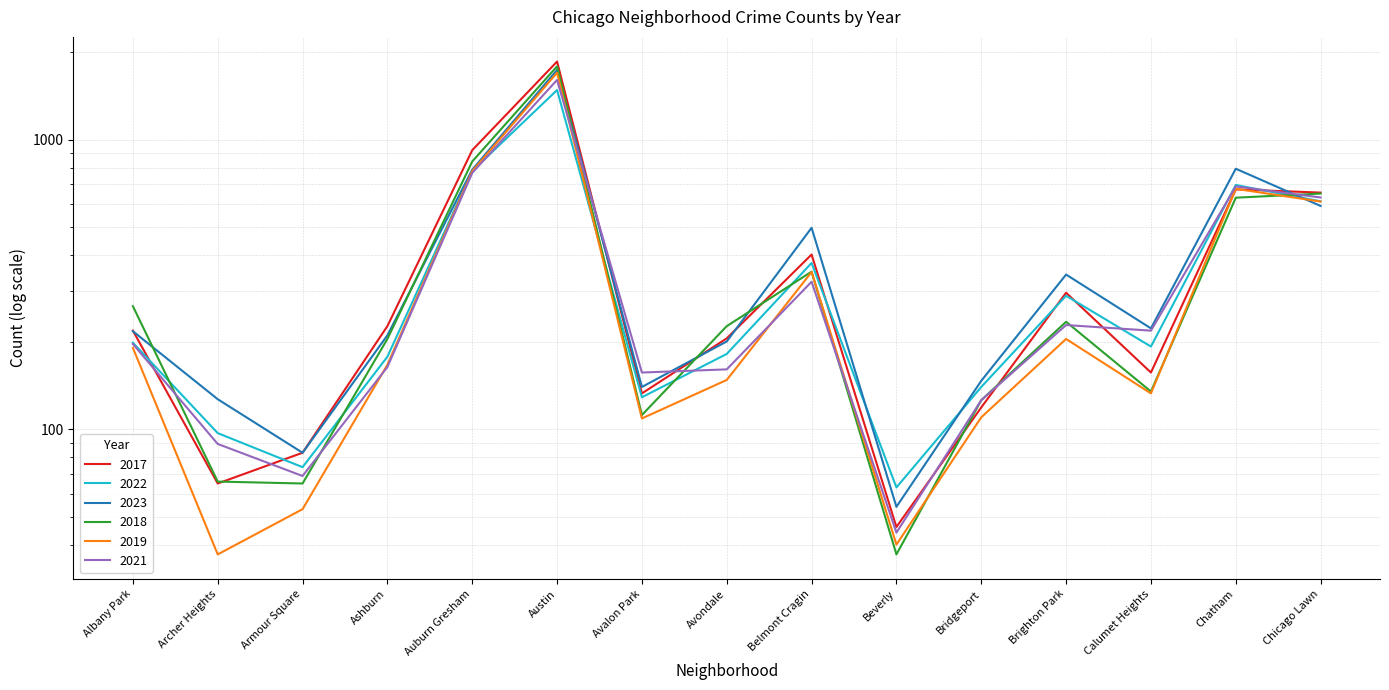

The 2019 series shows 349 at Belmont Cragin. True or false?

True